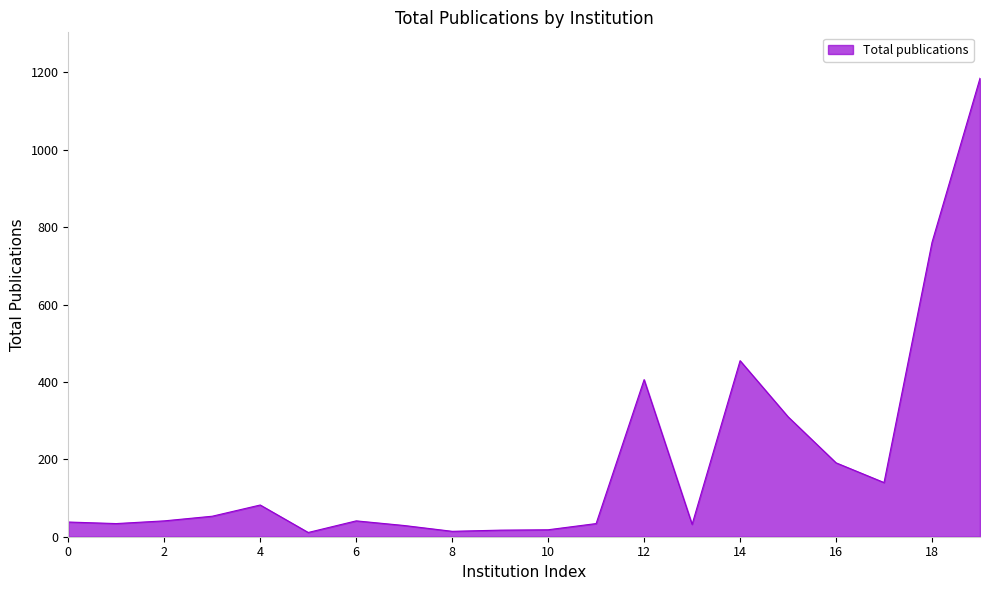

What is the difference between the maximum and minimum values?

1174